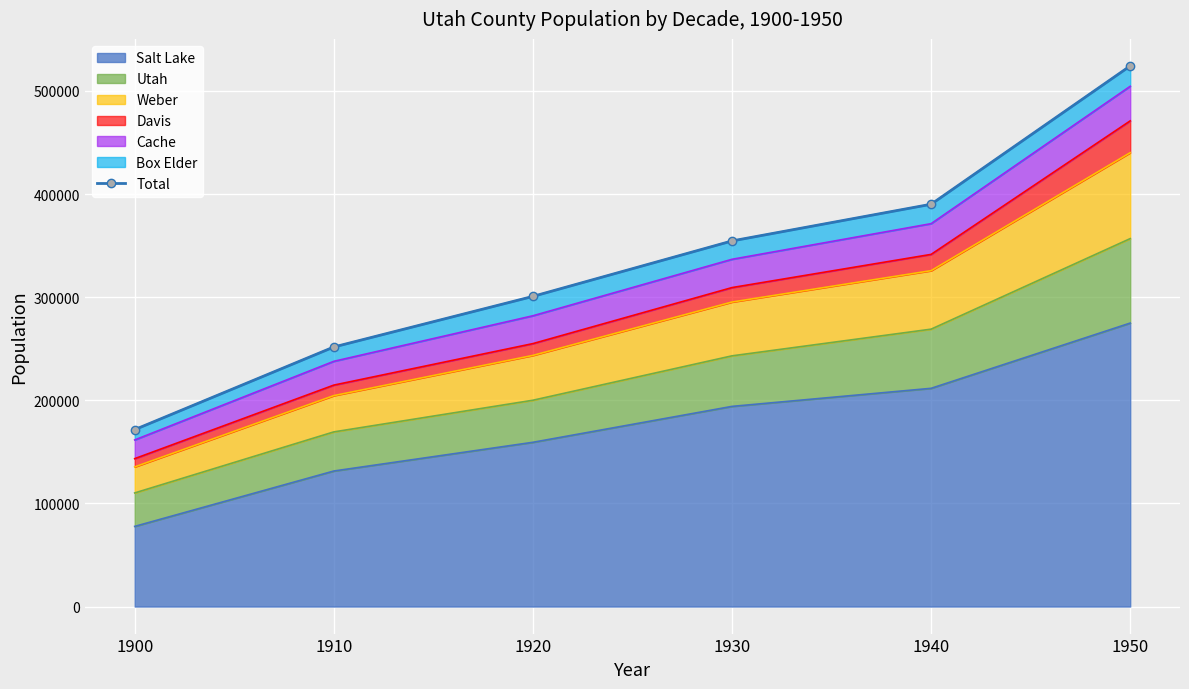

What is the difference between the second highest and minimum values?

218568